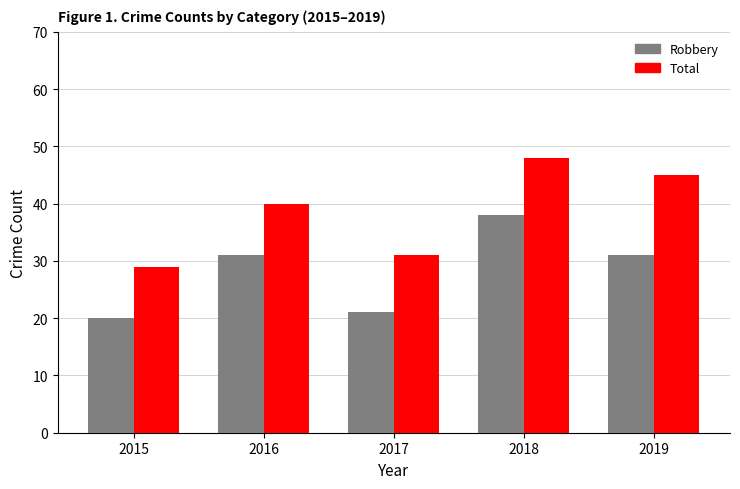

What is the total value across all series at 2019?

76